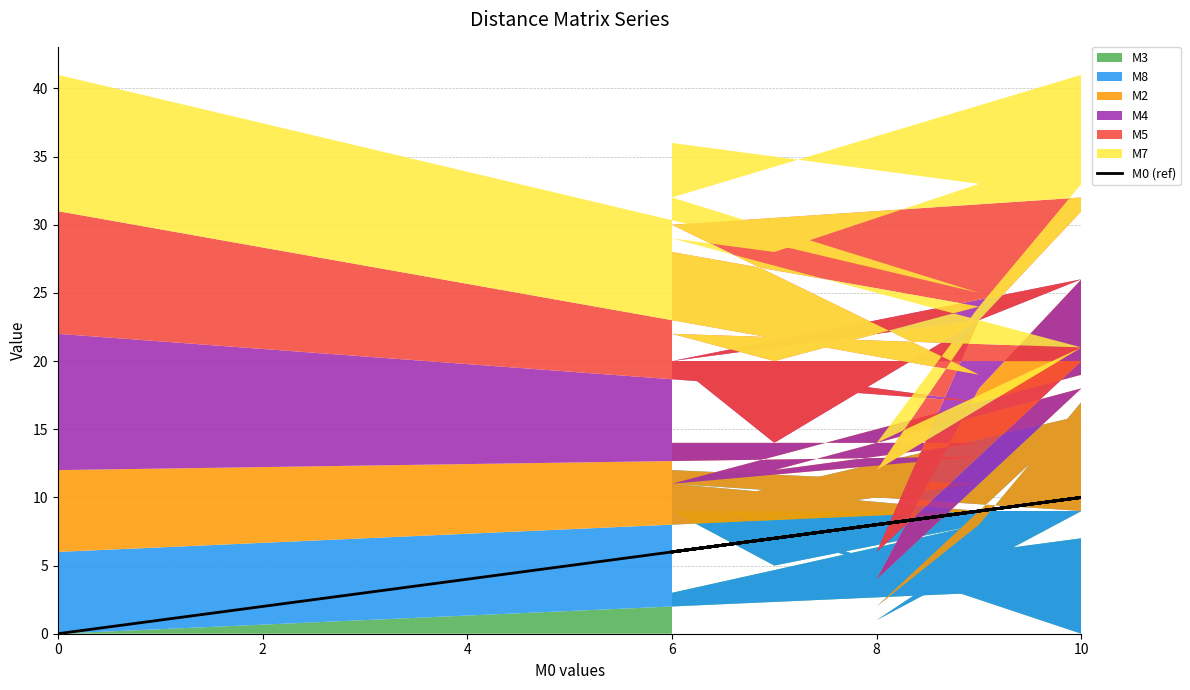

True or false: there are more than 0 points higher than both neighbors.

True